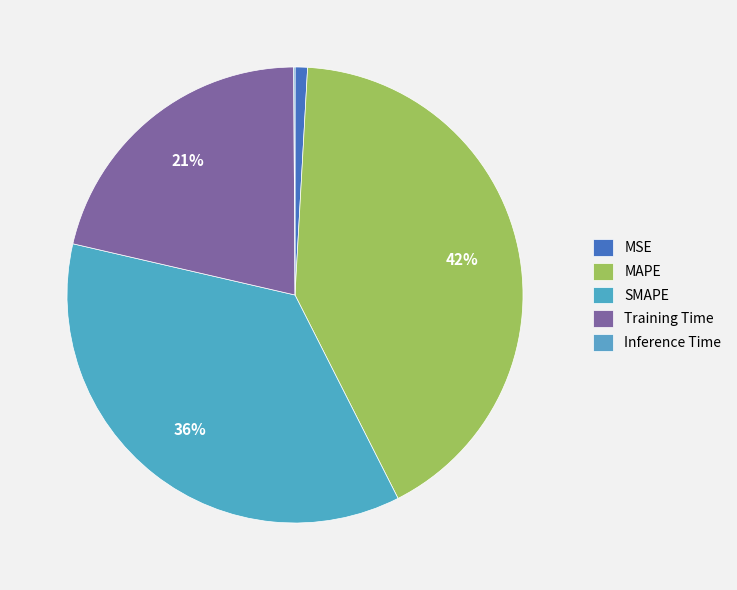

What percentage is the Training Time slice, to the nearest percent?

21%